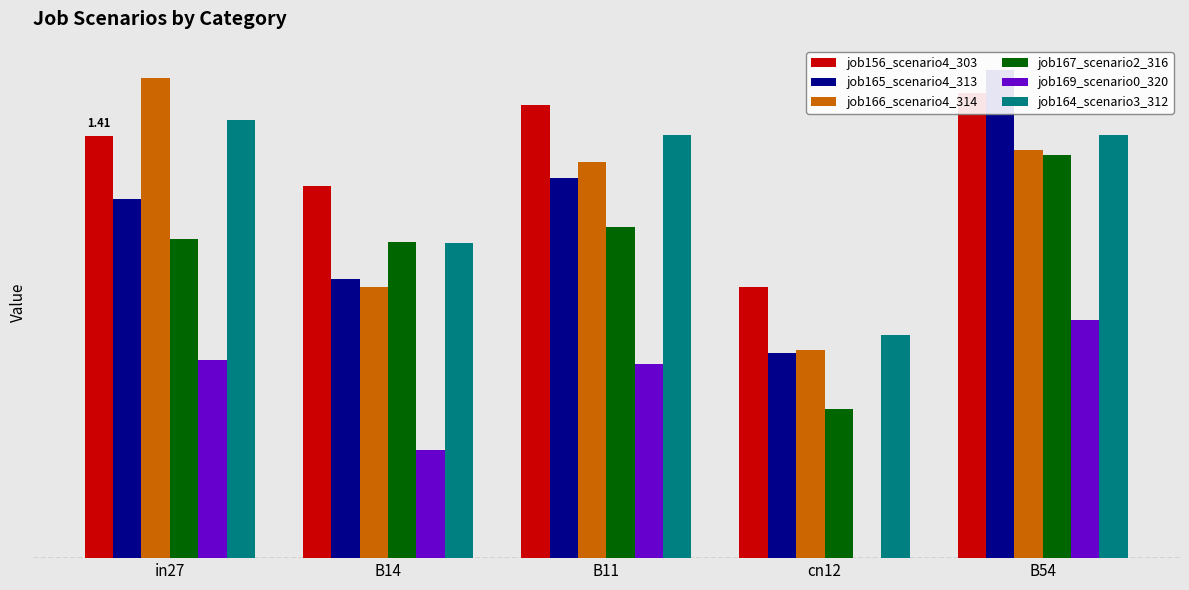

Where does the job165_scenario4_313 series first go above 1?

in27